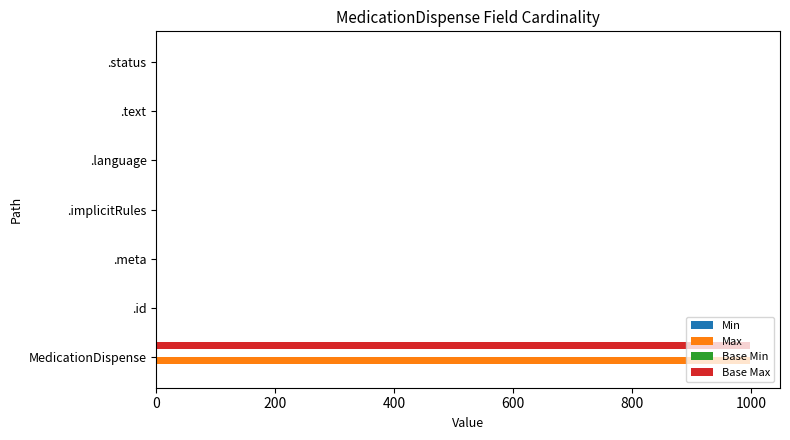

At which category is the sum across all series the highest?

MedicationDispense